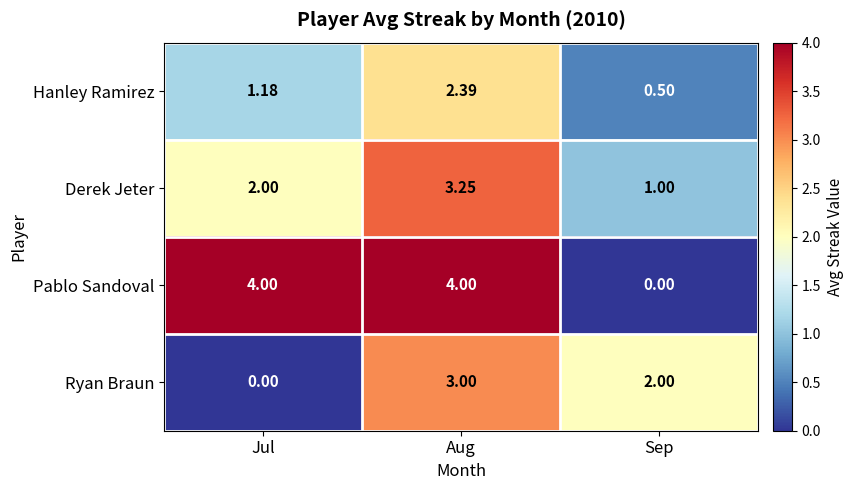

Which series has the largest total across all categories?

Pablo Sandoval